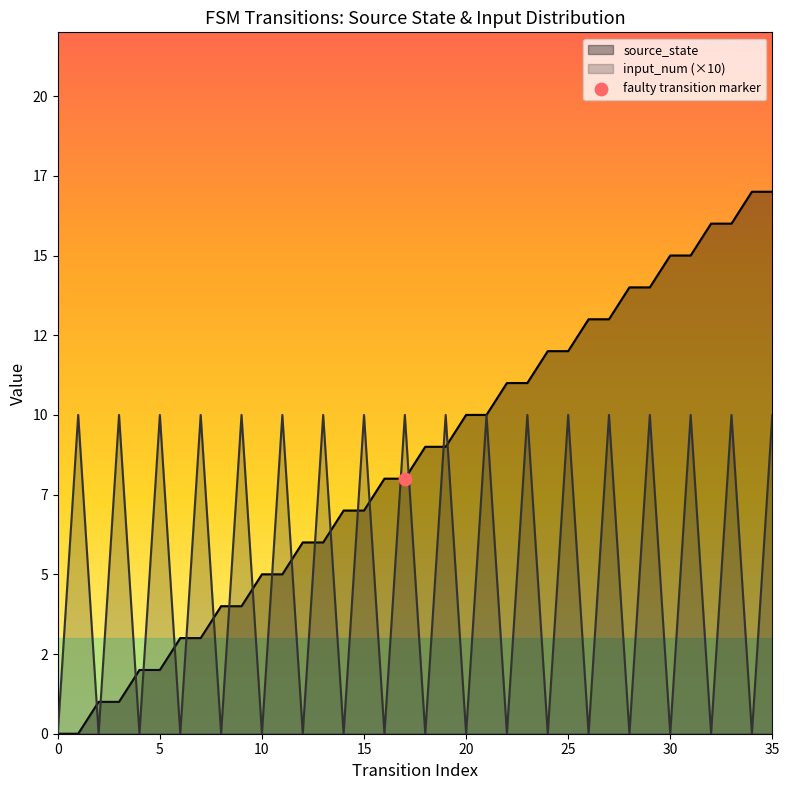

Which series contains the lowest Y value?

source_state